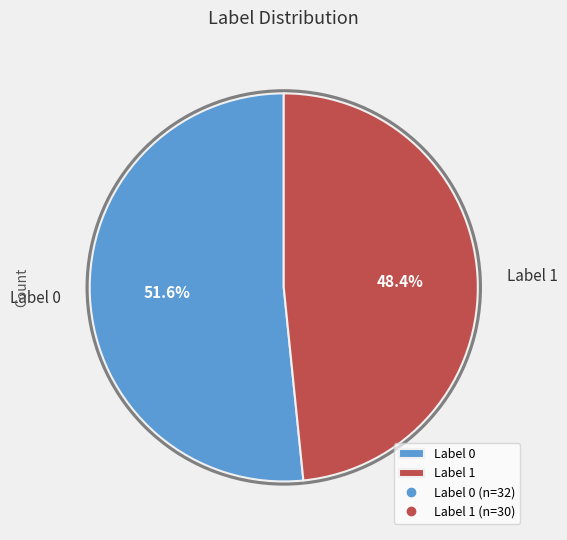

Approximately how many times larger is the value at Label 1 compared to Label 0?

0.9